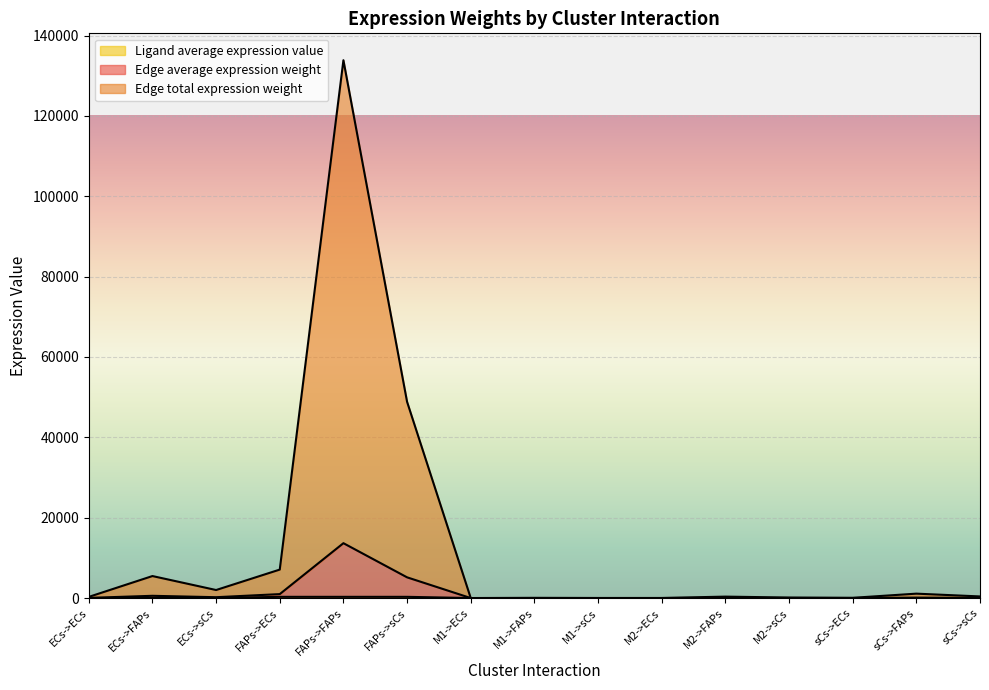

True or false: Edge average expression weight and Ligand average expression value intersect in this chart.

False